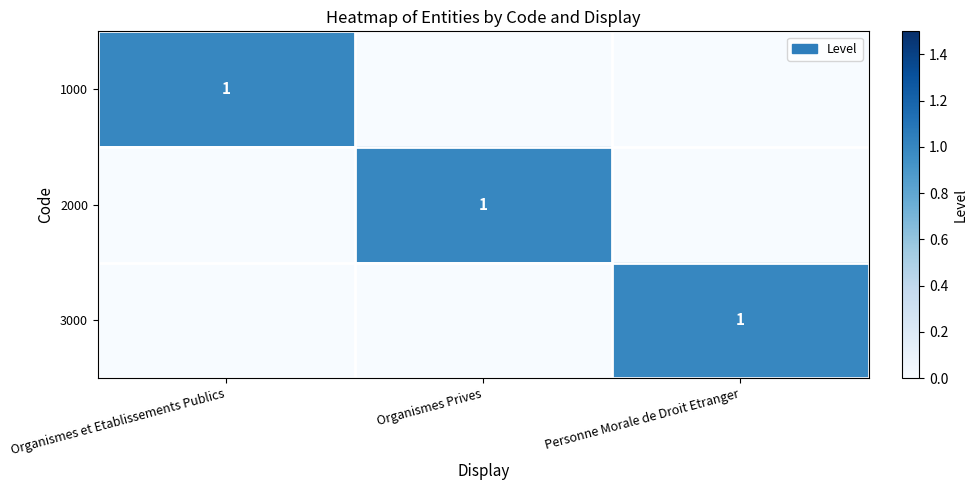

The value of 3000 at Personne Morale de Droit Etranger is 1. True or false?

True